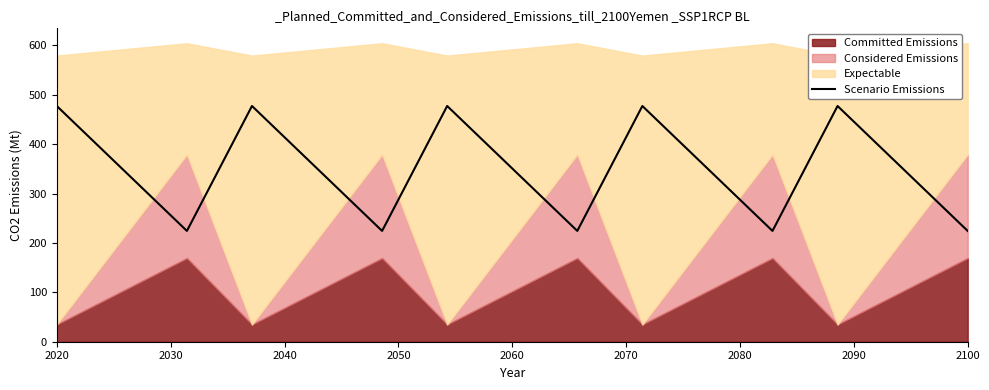

The value of Scenario Emissions at 2020 is 113.7. True or false?

False